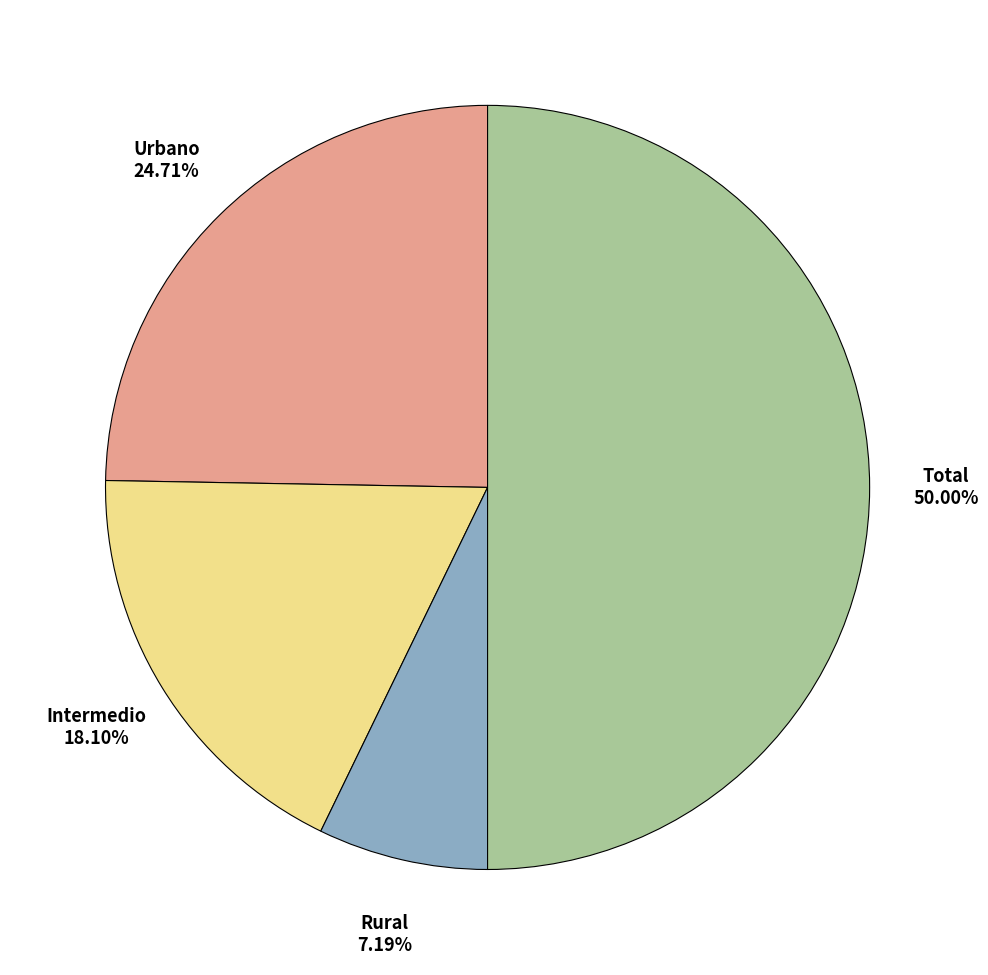

Combined, do Urbano and Intermedio account for over 50%?

No